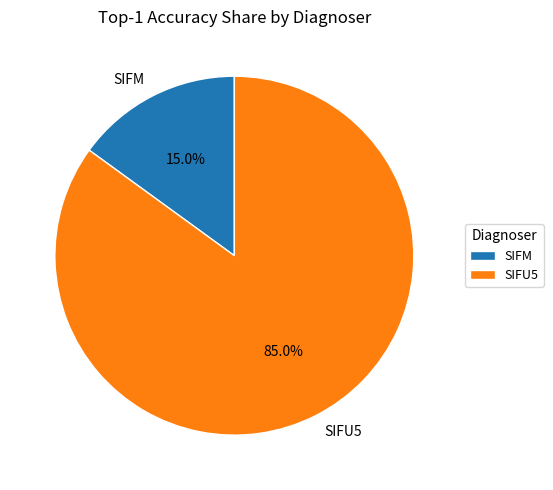

The SIFM slice represents 15% of the pie. True or false?

True